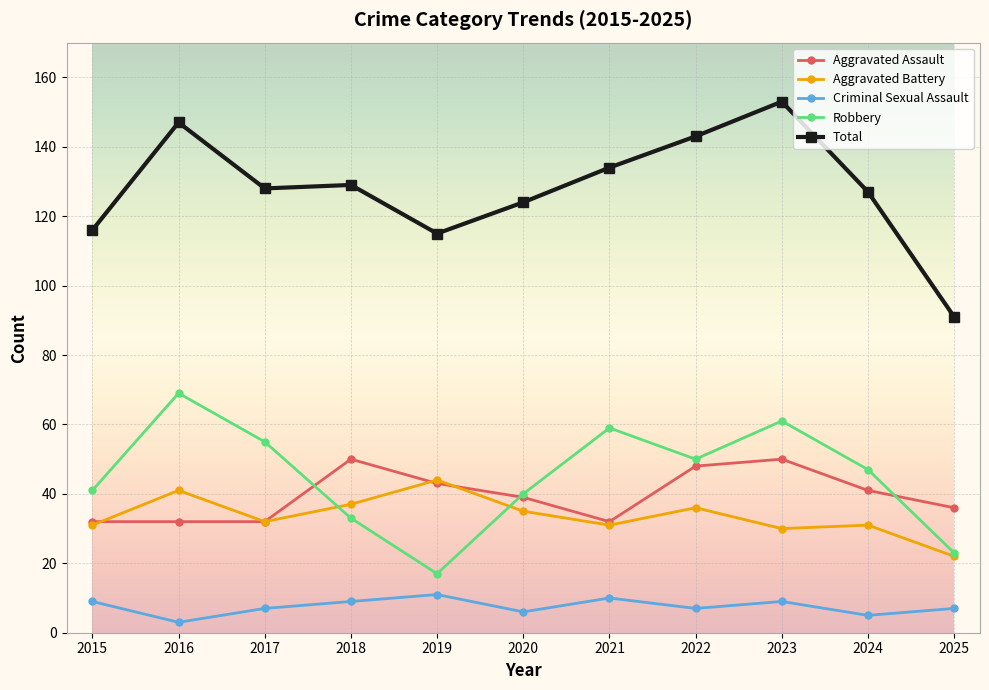

What value does the Aggravated Assault series have at 2021?

32